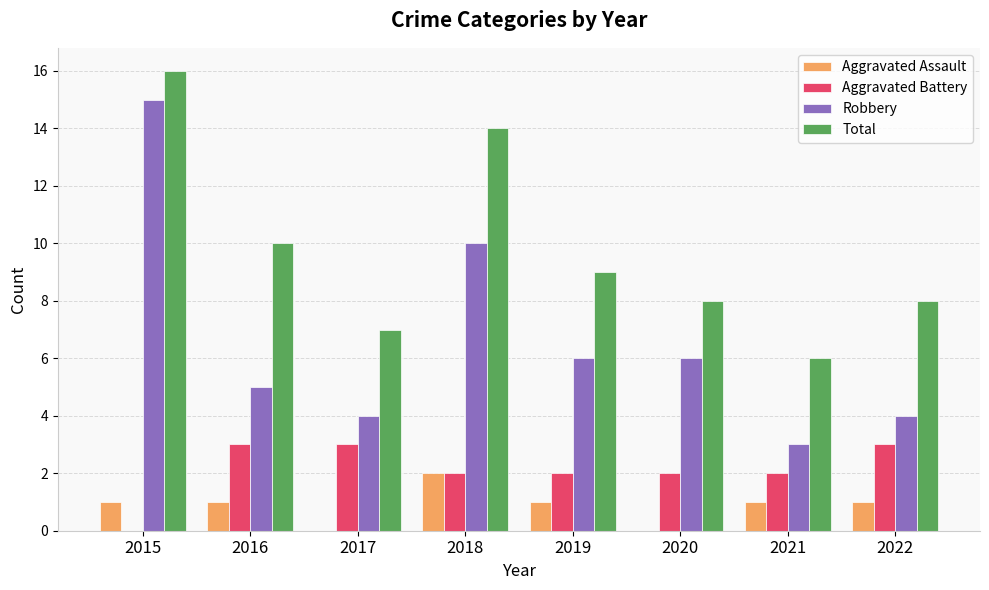

What is the total value across all series at 2015?

32